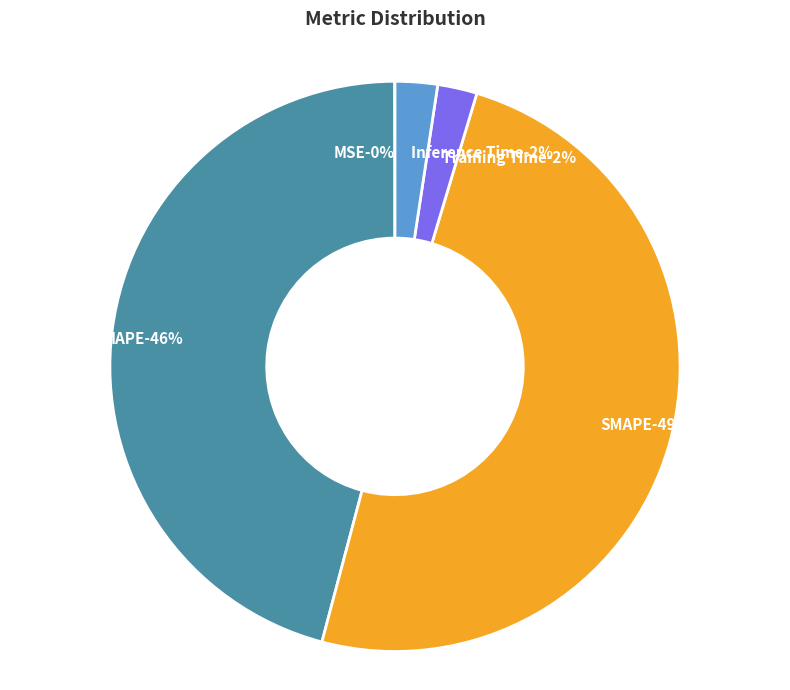

To the nearest percent, what is the average slice percentage?

20%